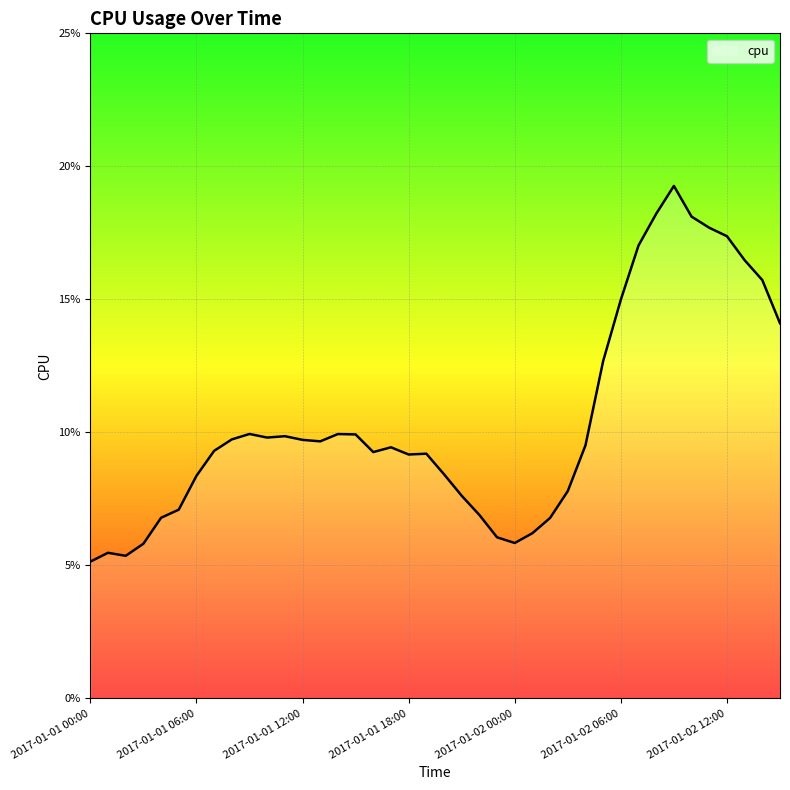

Does the chart have visible grid lines?

Yes